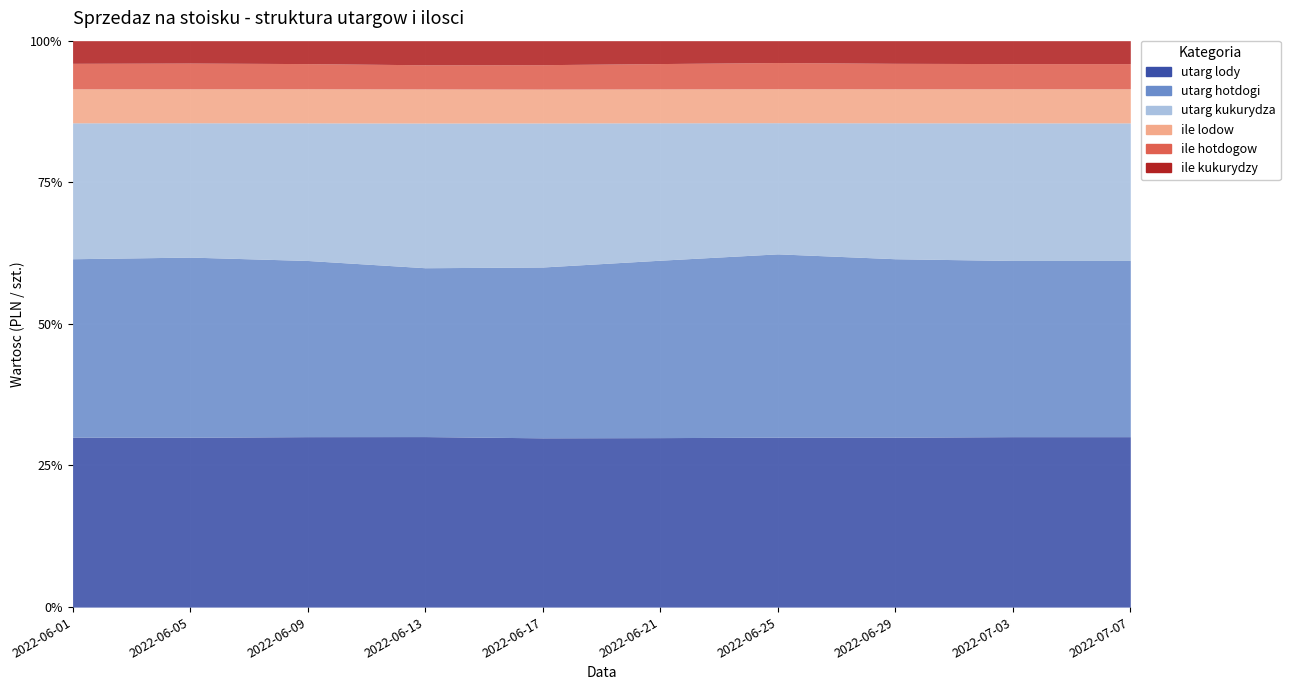

Which series changed the most between 2022-06-21 and 2022-06-29?

utarg hotdogi